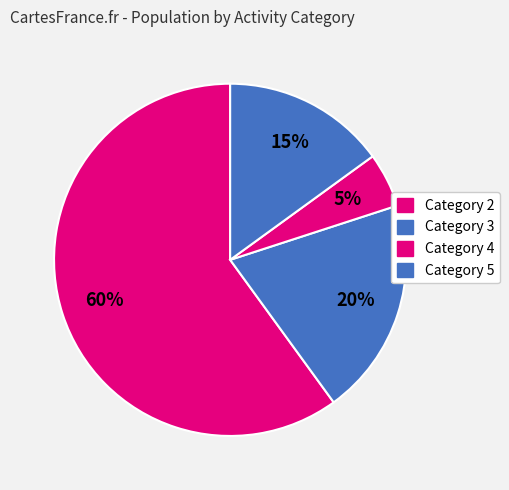

How many slices are in this pie chart?

4